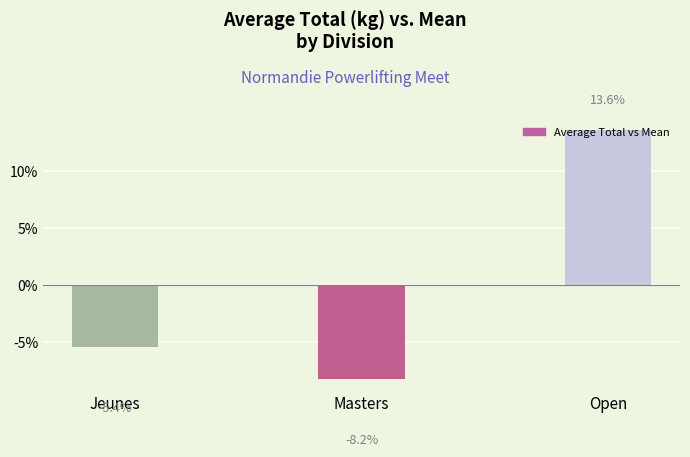

How many values exceed -5?

1